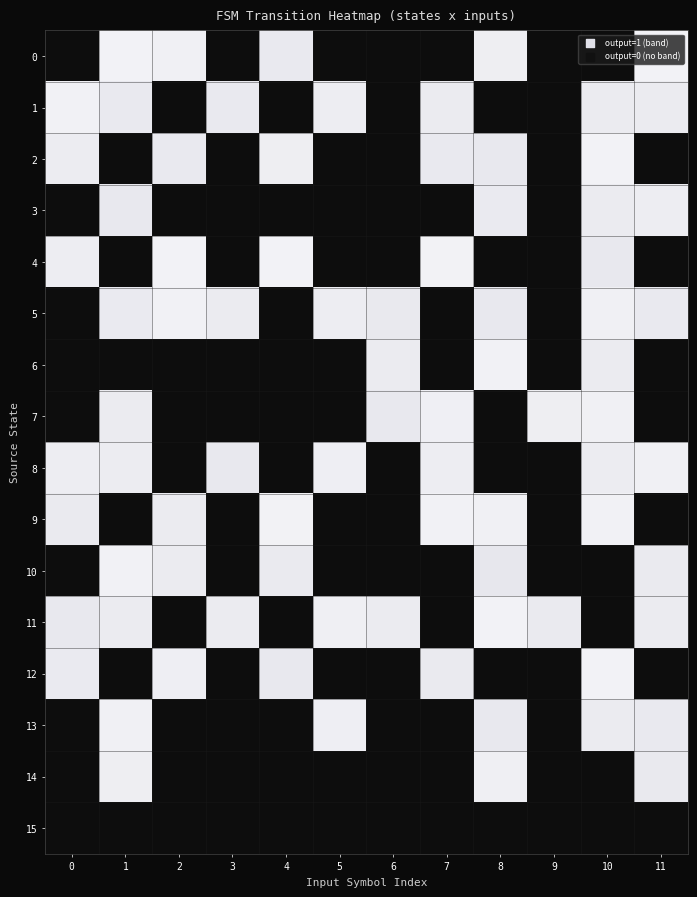

What is the total value across all series at 3?

4.3